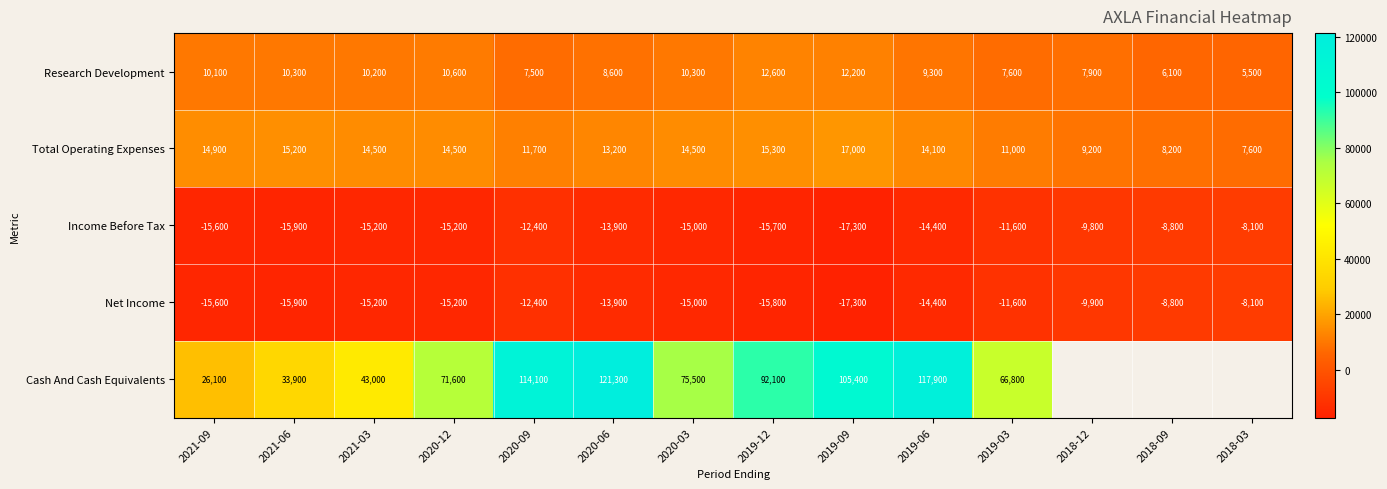

Where is Income Before Tax nearest to the value -12700?

2020-09